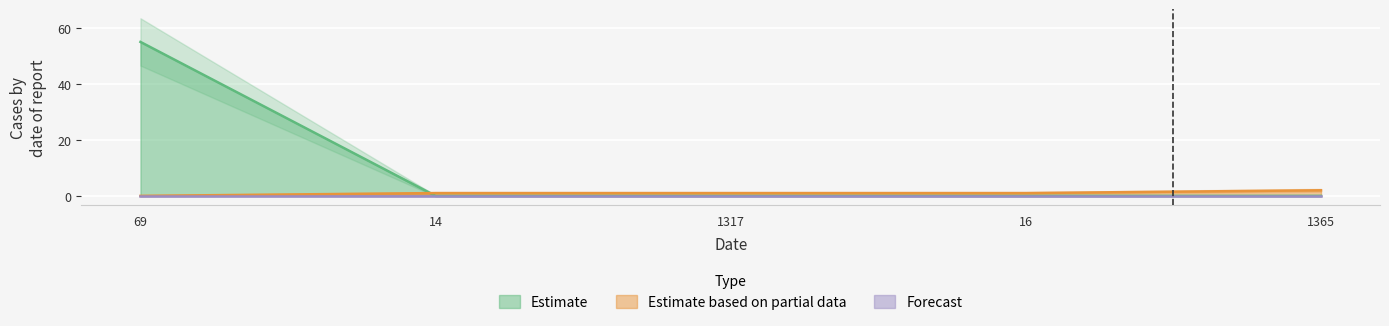

True or false: Estimate based on partial data and Estimate intersect in this chart.

True